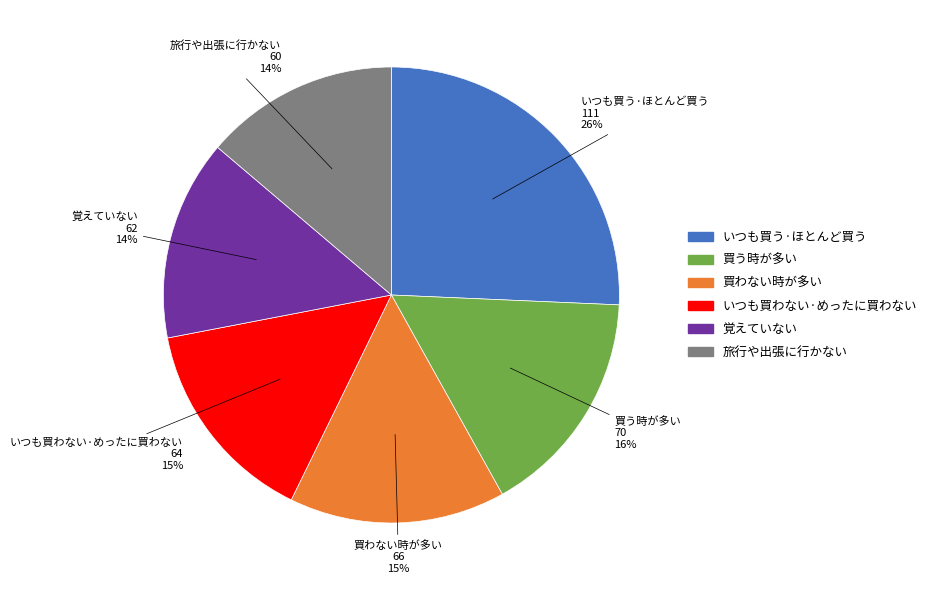

What percentage is the 買わない時が多い slice, to the nearest percent?

15%